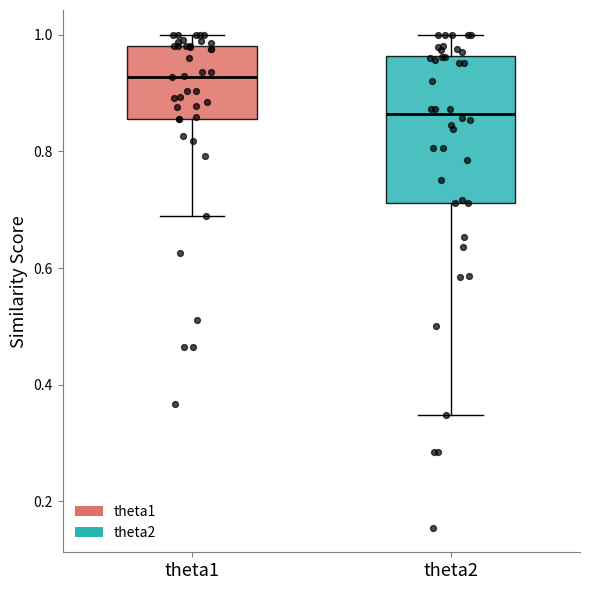

Where does the lower whisker of the box for theta2 end on the y-axis? The values are not printed on the chart, so give them approximately, as read against the axis.

0.34